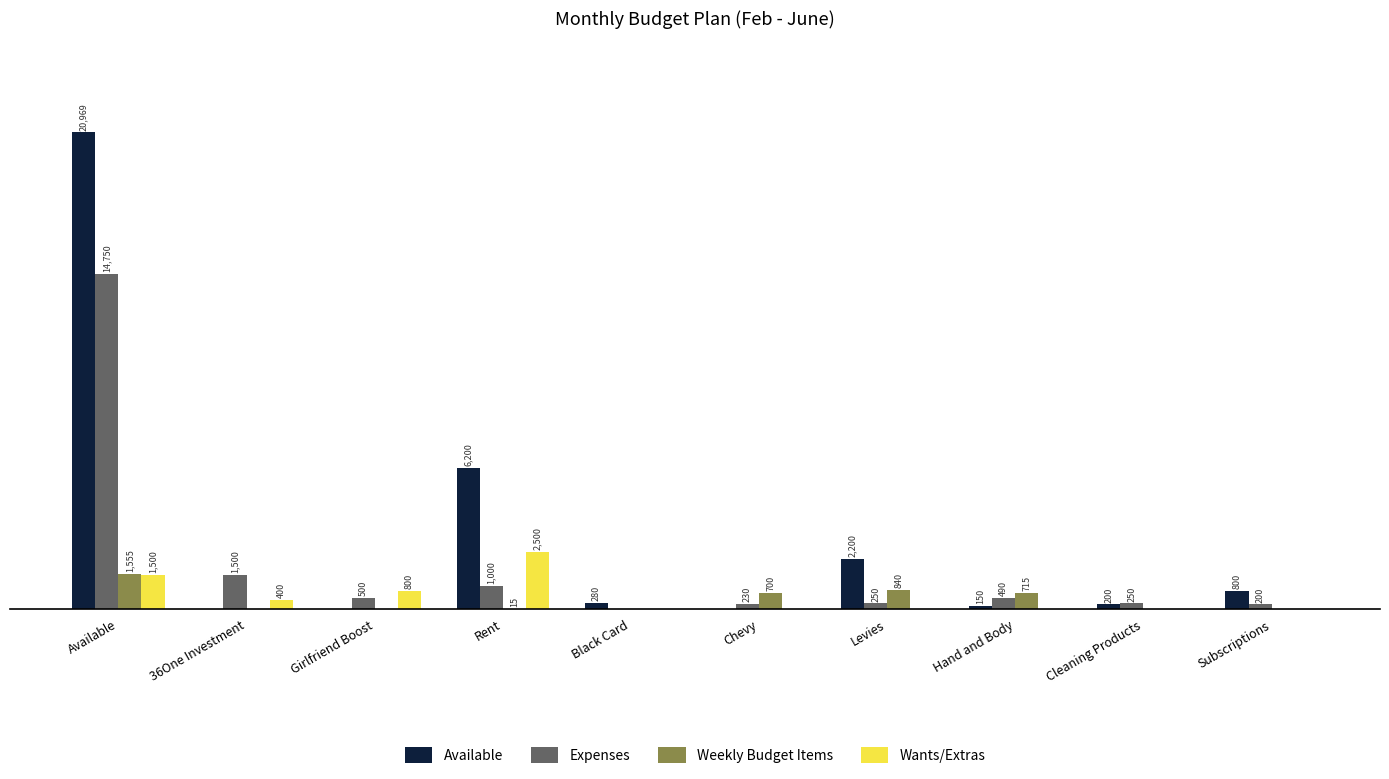

At which label is Available closest to 10484?

Rent